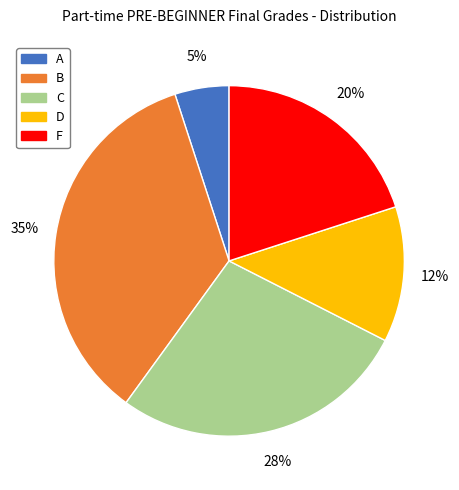

Does D account for over 50% of the chart?

No